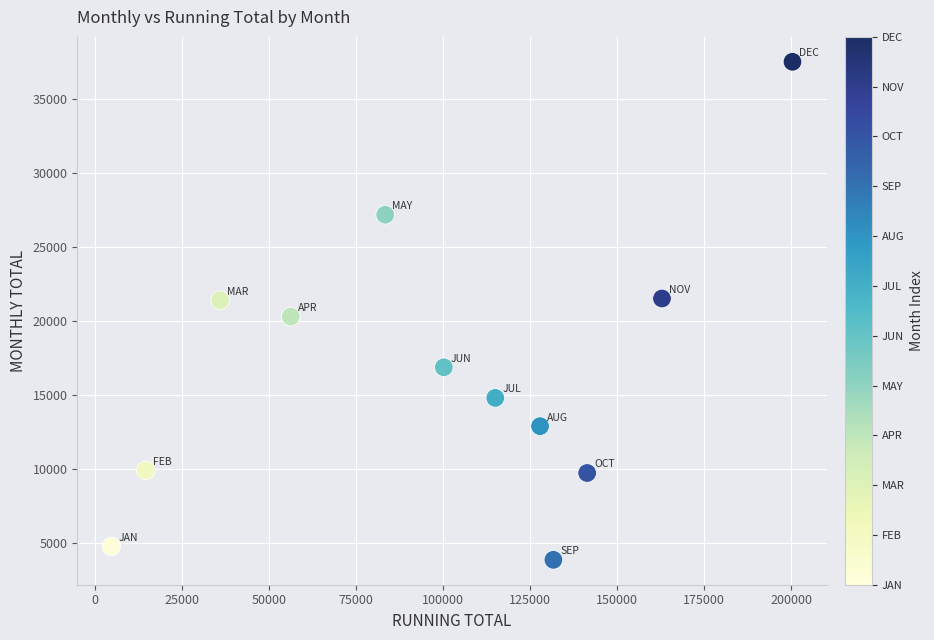

What is the average Y value?

16701.5